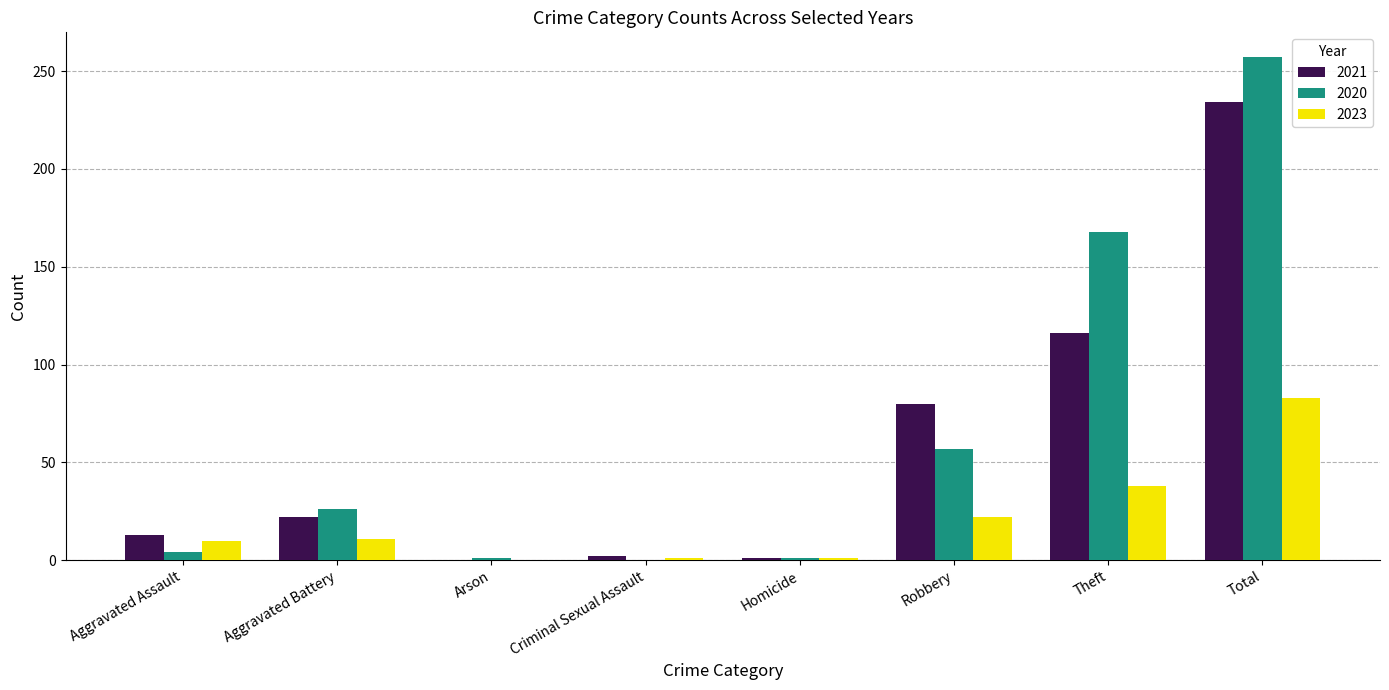

What is the greatest value displayed?

257